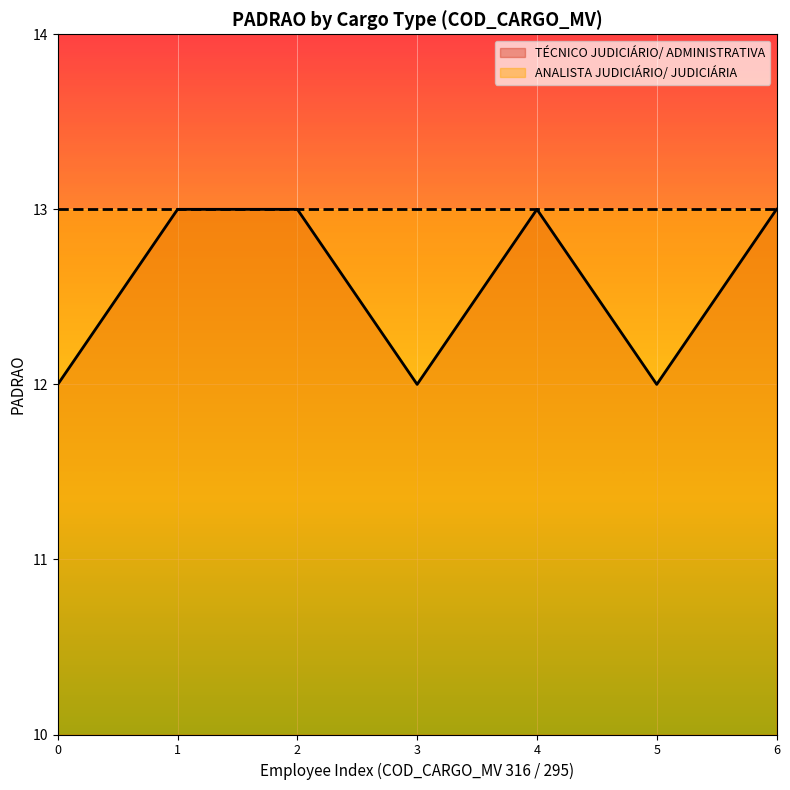

How many values are below 13?

3